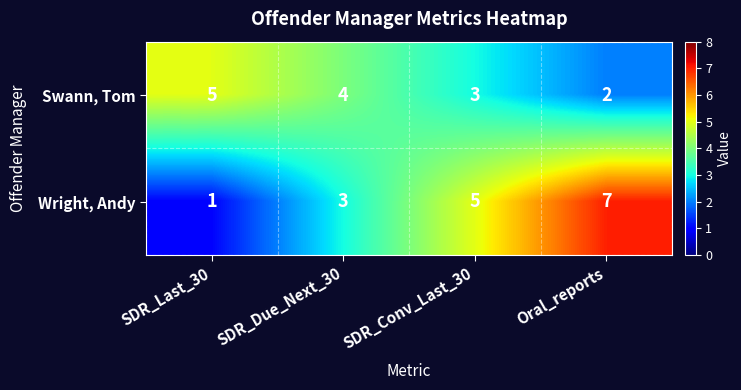

Where does the Swann, Tom series first go above 4?

SDR_Last_30